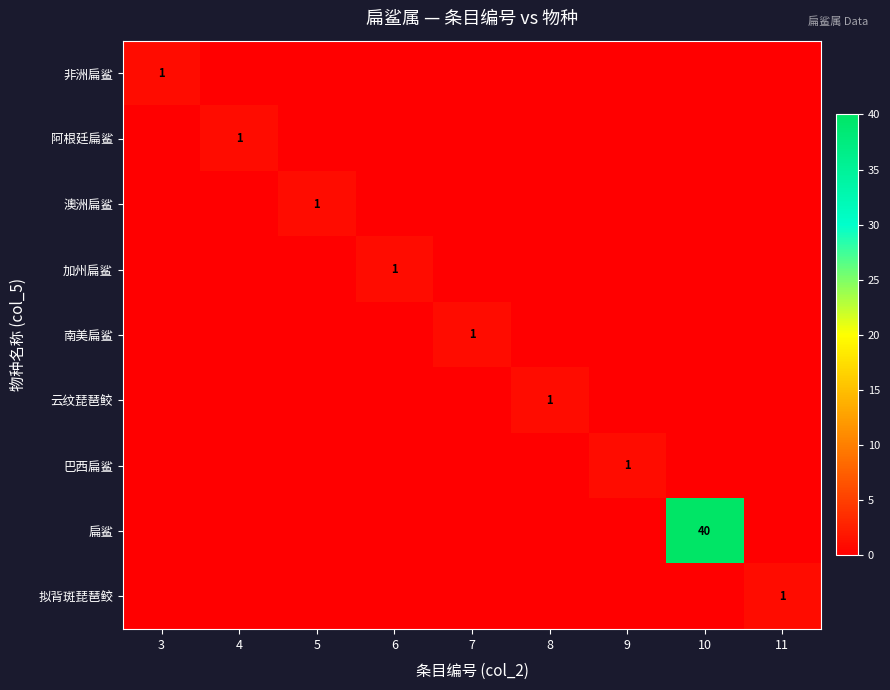

The value of 加州扁鲨 at 11 is 0. True or false?

True